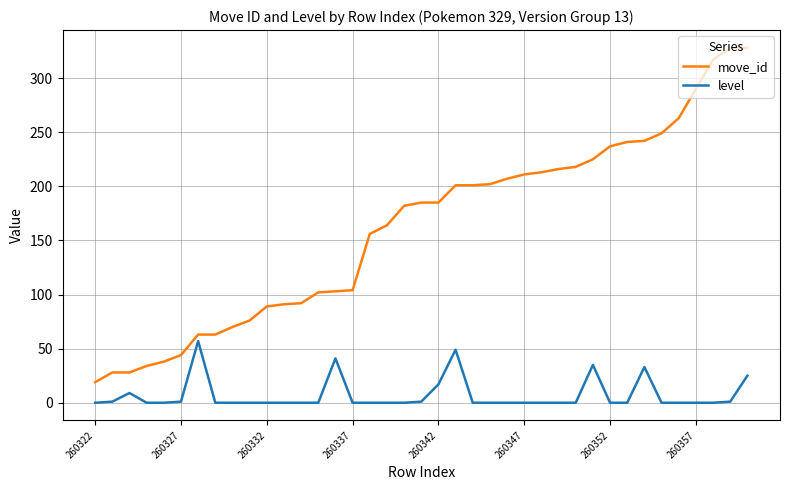

Does the chart display data point markers on the line(s)?

No